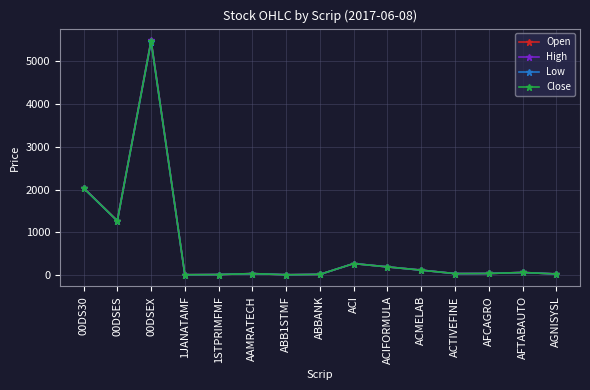

True or false: Open has more than 1 points higher than both neighbors.

True